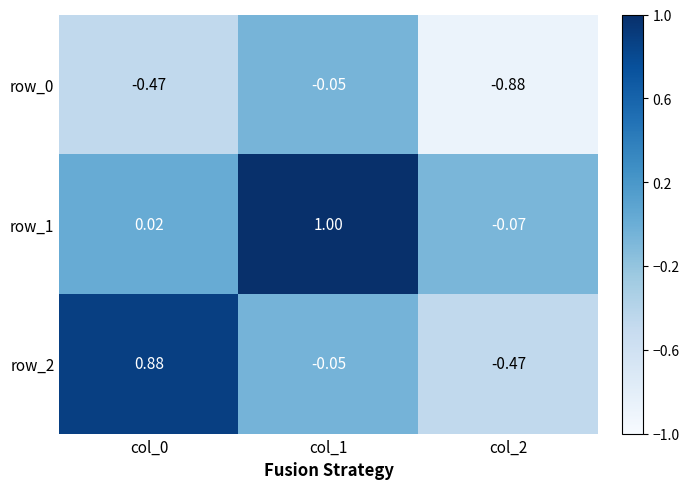

Which series has the largest total across all categories?

row_1